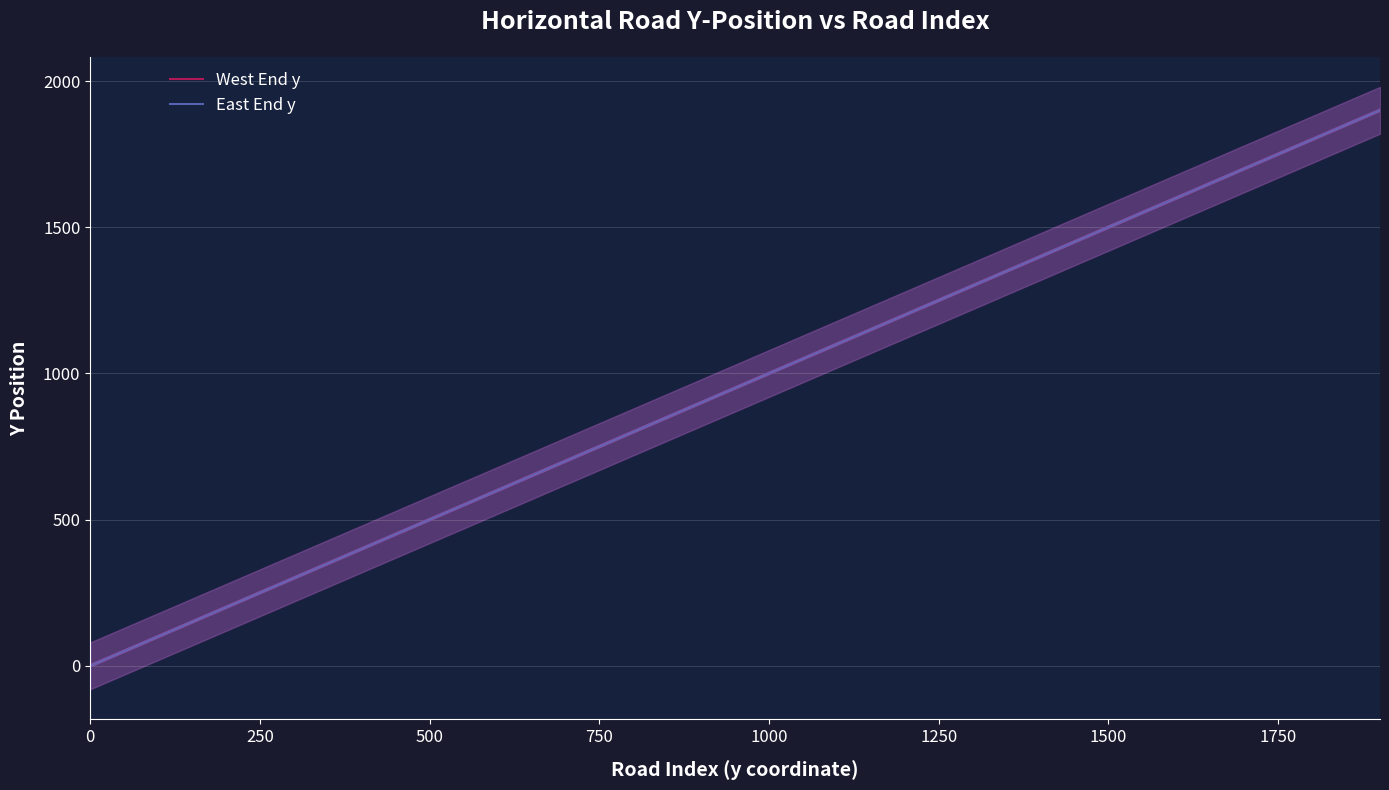

How many values in the East End y series are below 1000?

10